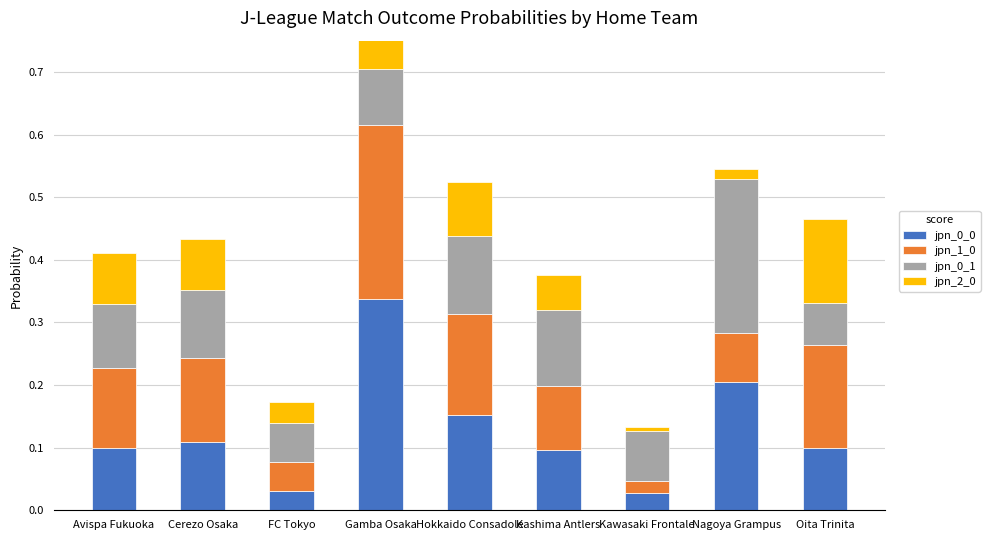

Is it true that jpn_0_0 equals 0.1 at Kashima Antlers?

False